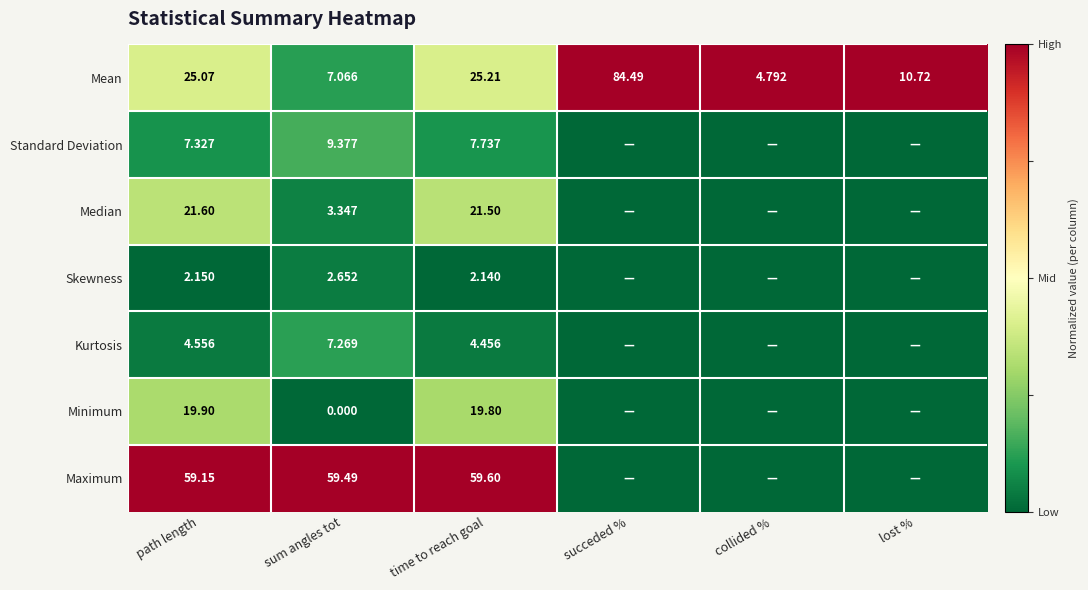

Is the value of Minimum at sum angles tot greater than the value of Standard Deviation at time to reach goal?

No